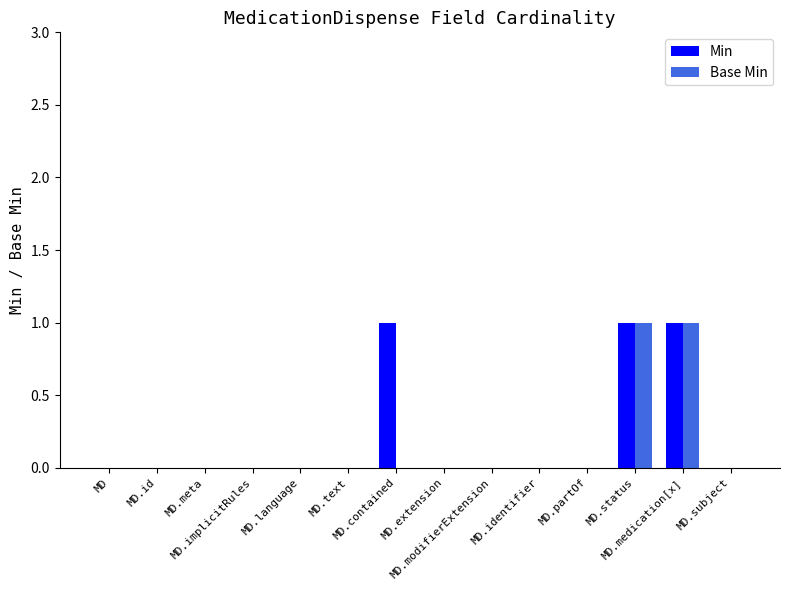

What are all the series names shown in the legend?

Min, Base Min